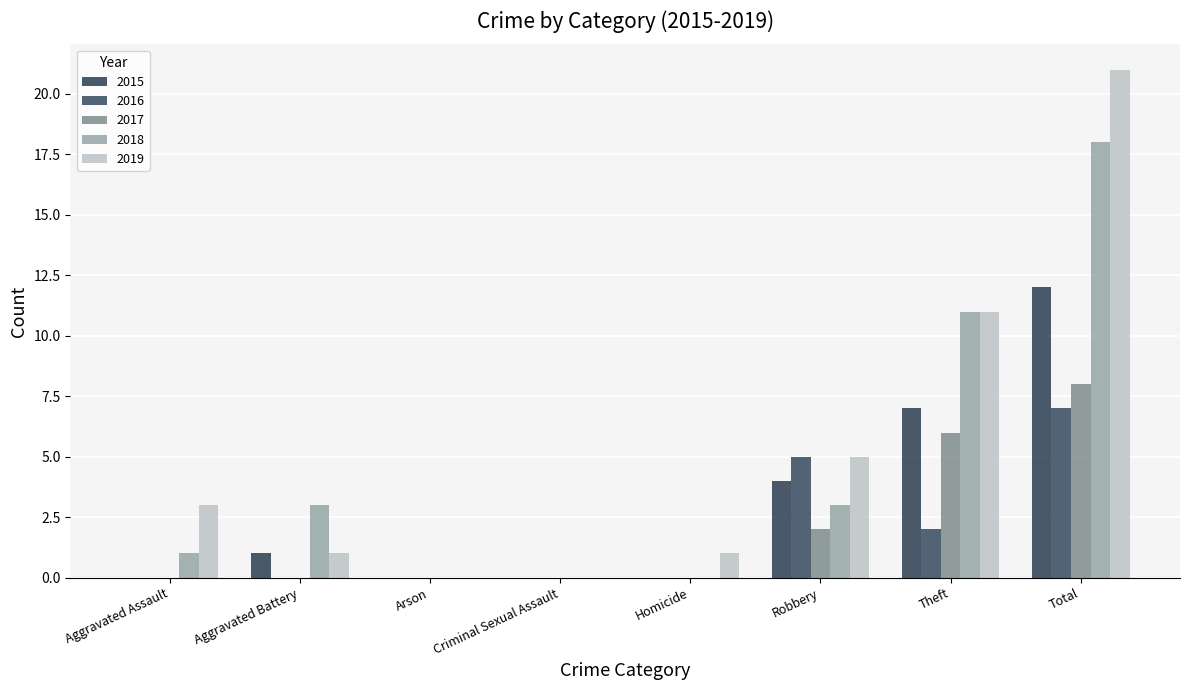

At which category is the sum across all series the highest?

Total